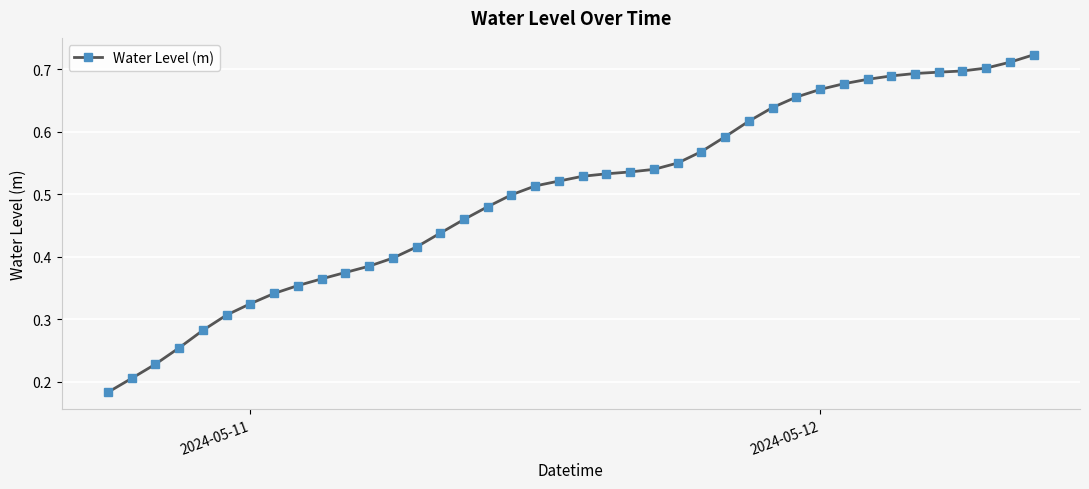

How many values are between 0 and 1?

40